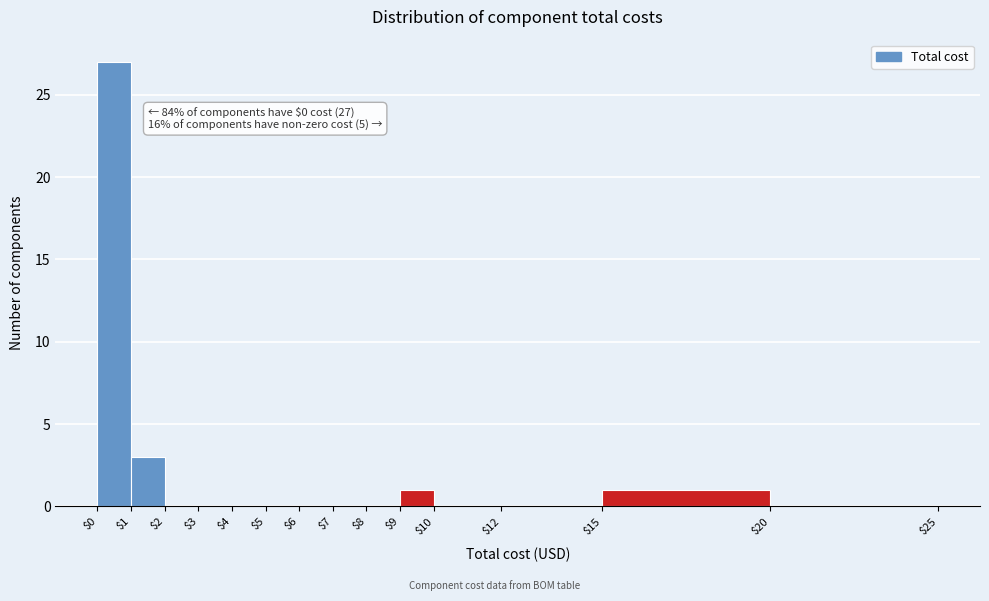

Over which range of the x-axis is the bar tallest?

$0 to $1